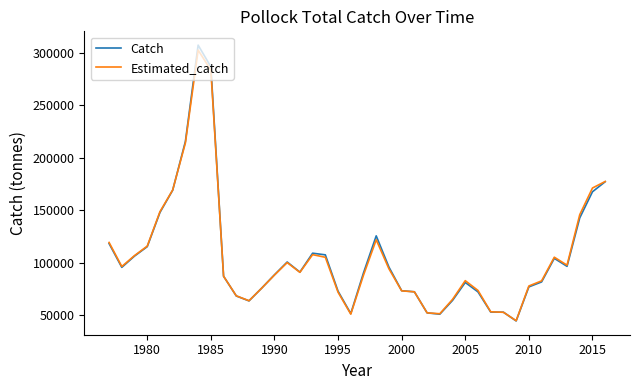

What are all the series names shown in the legend?

Catch, Estimated_catch